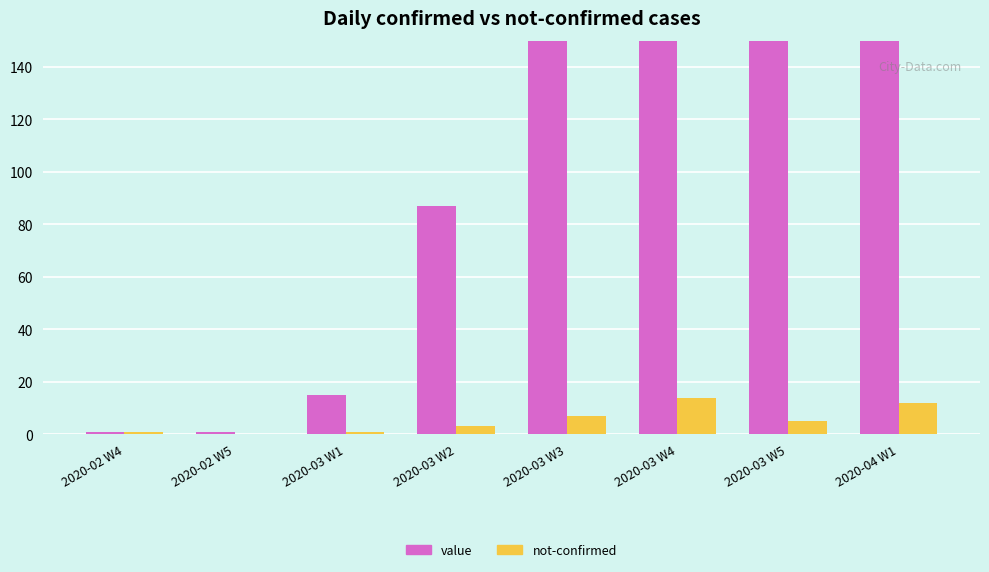

The value of value at 2020-03 W3 is 381. True or false?

True